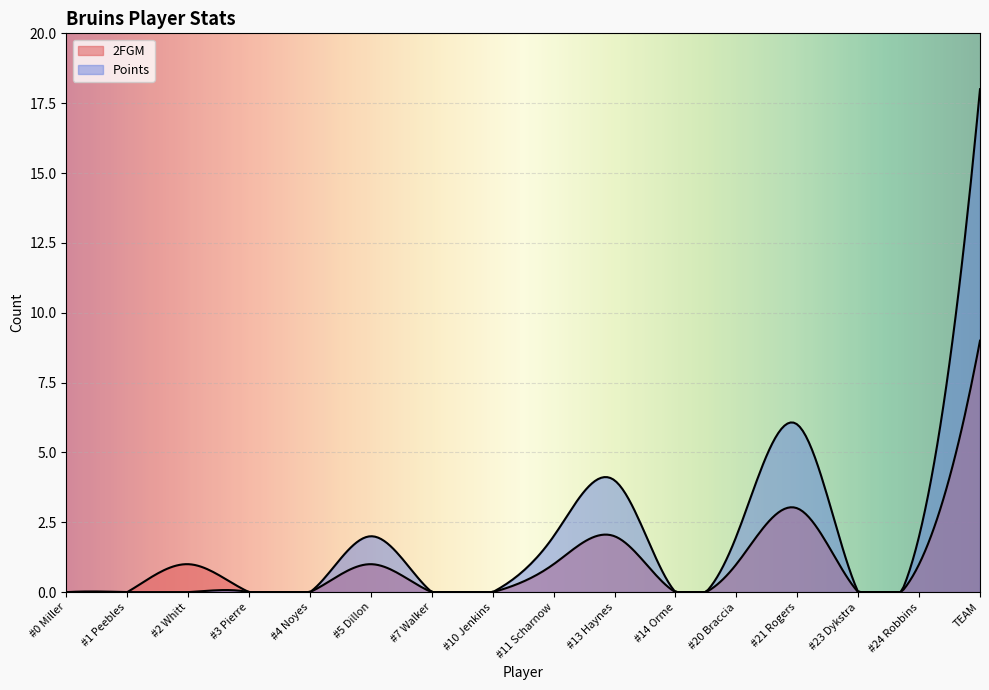

Is it true that Points equals -11 at #3 Pierre?

False